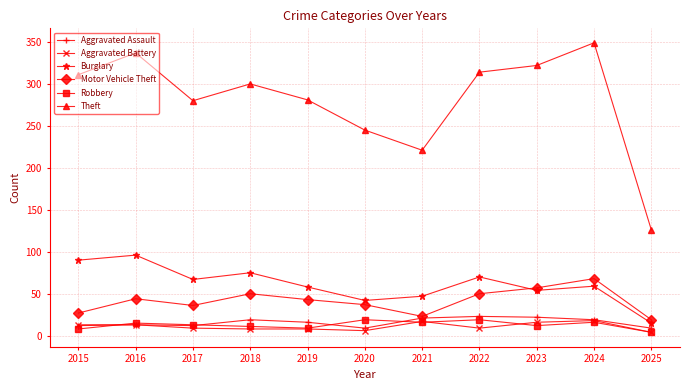

What is the maximum value for Burglary?

96